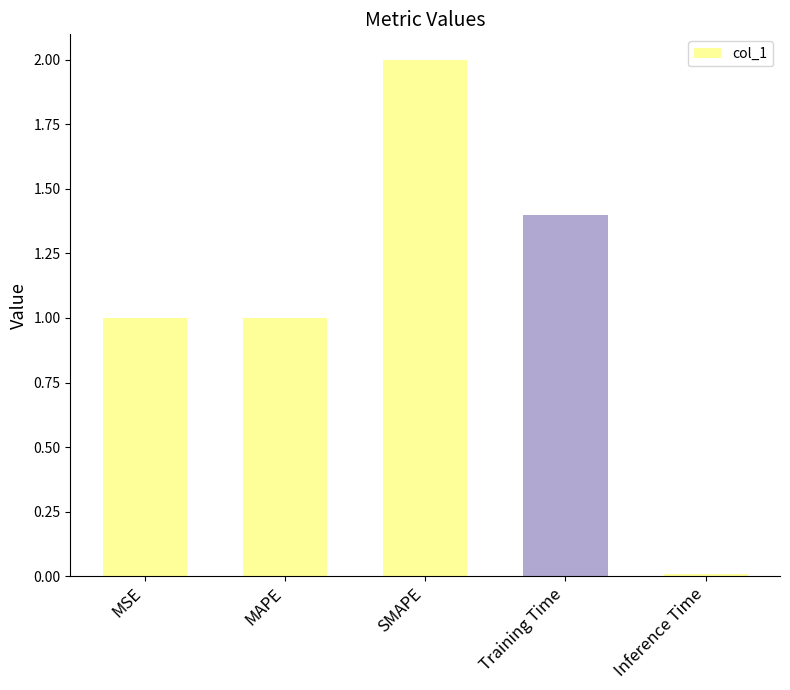

Does the chart contain stacked bars?

No